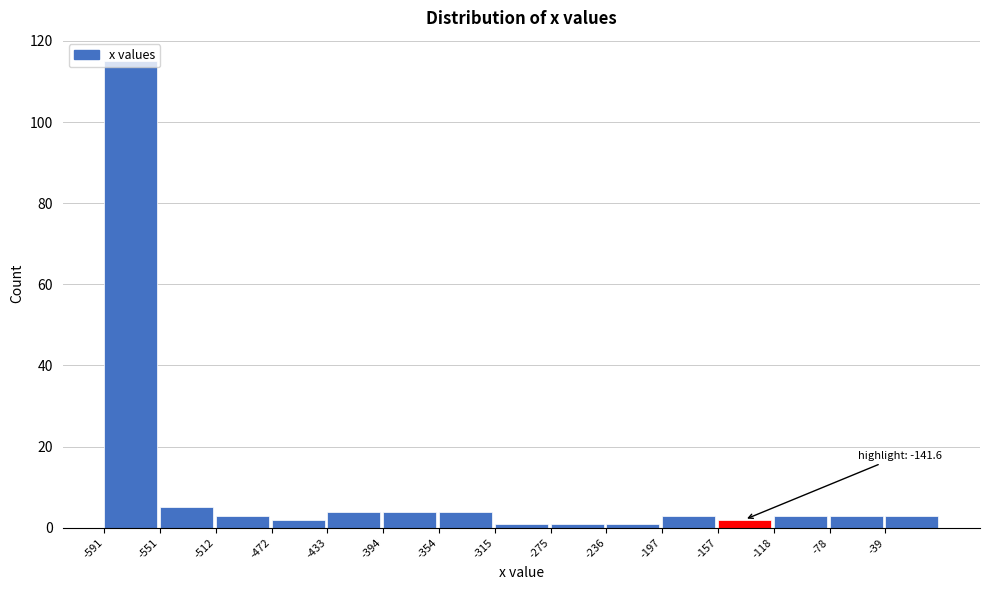

Over which range of the x-axis is the bar tallest?

-590 to -550